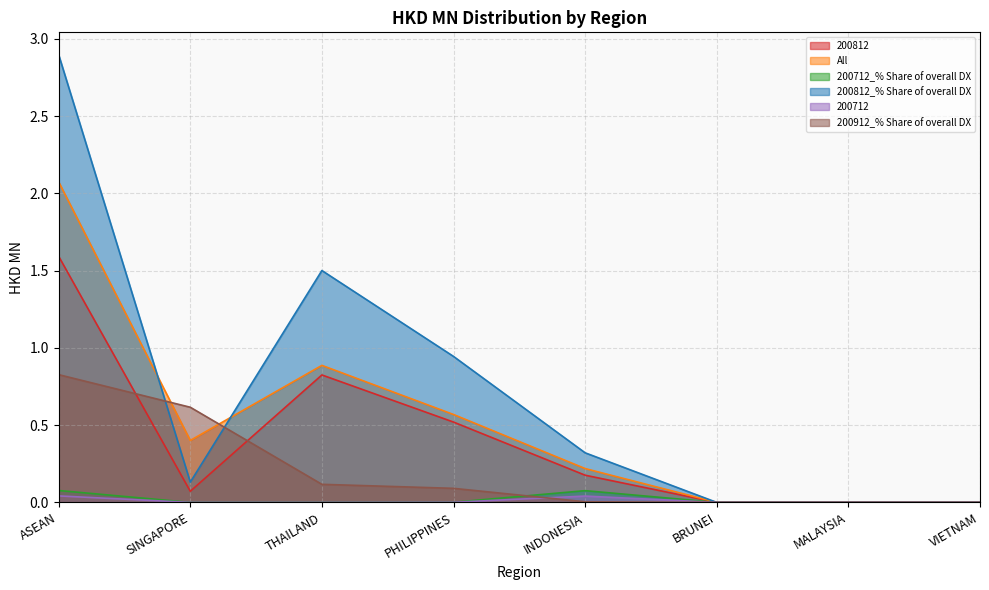

What are all the series names shown in the legend?

200812, All, 200712_% Share of overall DX, 200812_% Share of overall DX, 200712, 200912_% Share of overall DX